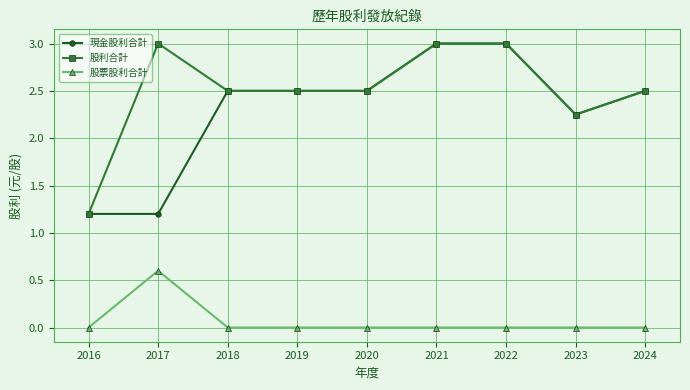

The 股利合計 series shows 0.9 at 2020. True or false?

False